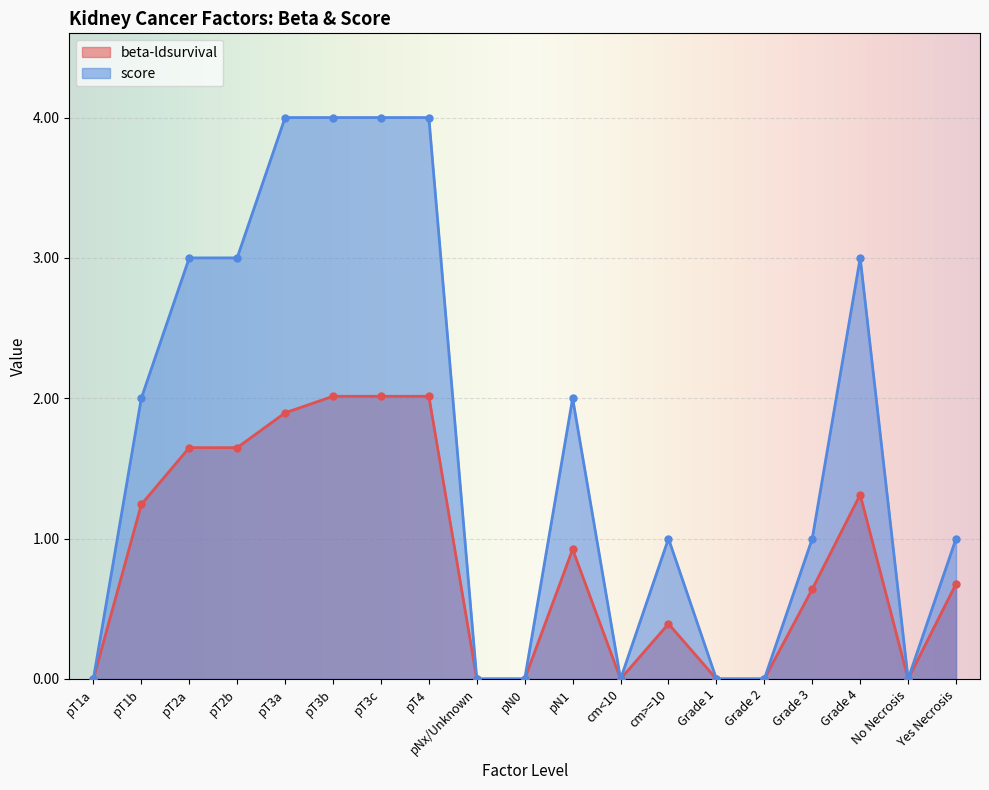

True or false: beta-ldsurvival has a value of 0.6 at pT3a.

False